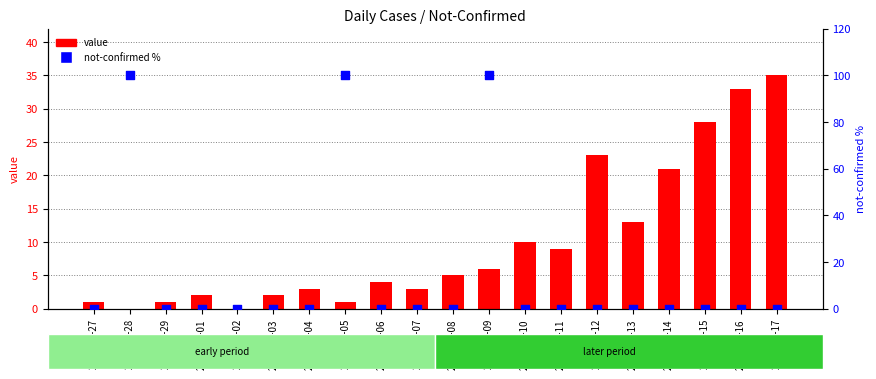

Is the value of value at 2020-02-28 greater than the value of not-confirmed % at 2020-03-11?

No